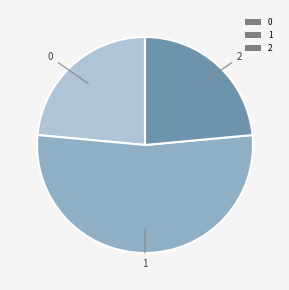

Do 1 and 2 together represent more than half of the pie?

Yes